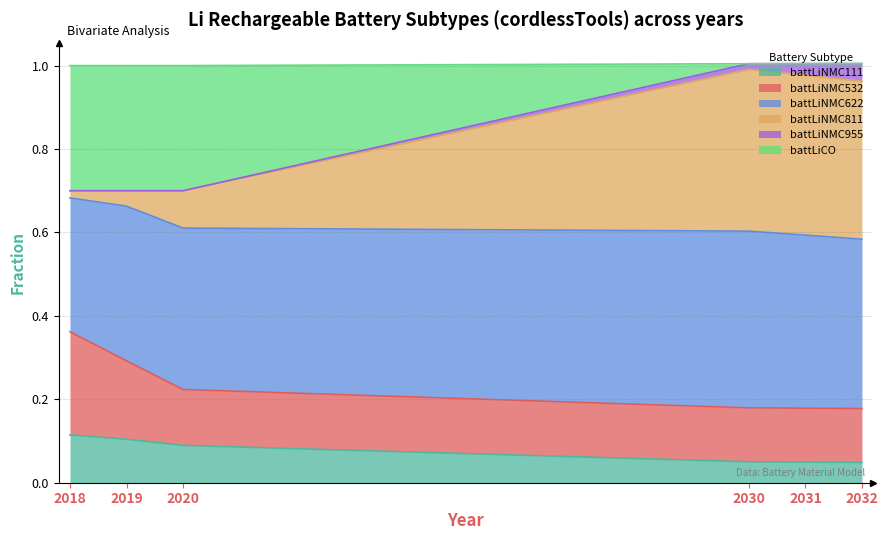

Which series has the widest spread of values?

battLiNMC811